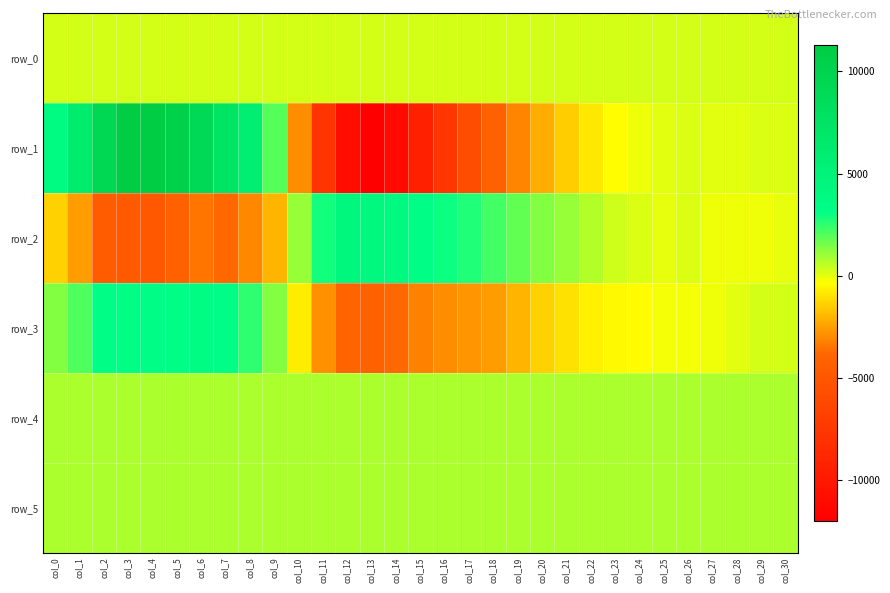

What is the total value across all series at col_16?

-5629.2